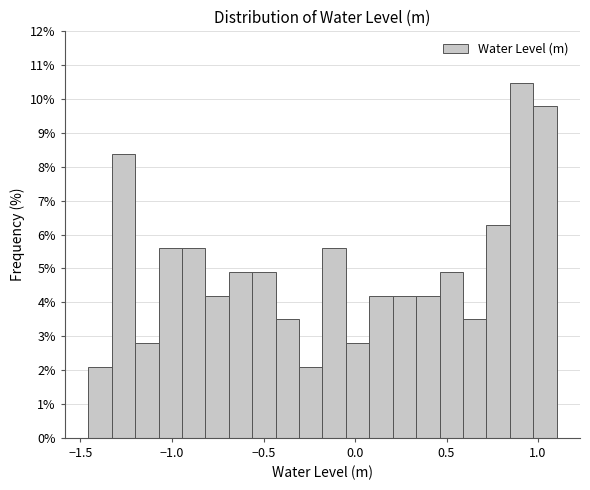

Around what value on the x-axis is the tallest bar? Give the approximate position of its centre, as read against the axis.

0.90